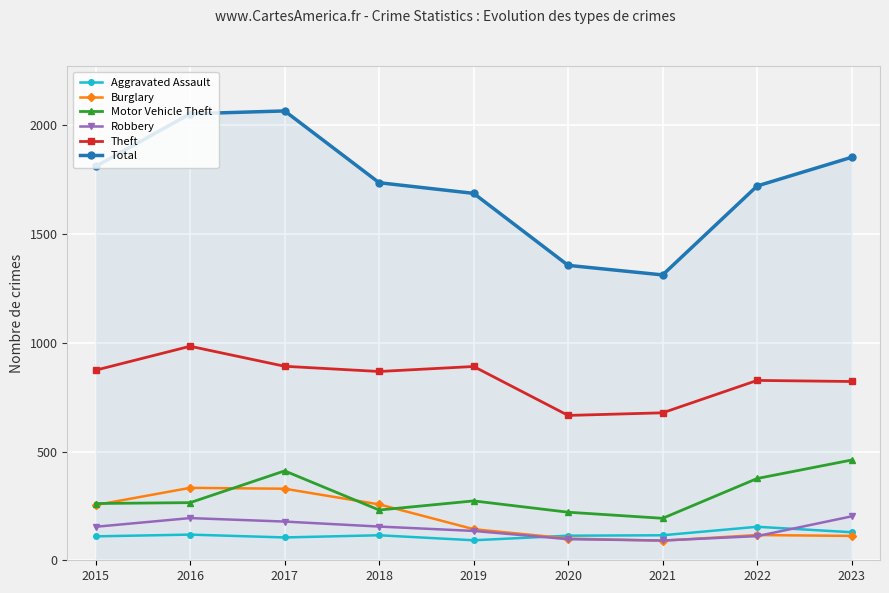

What is the difference between the Burglary values at 2021 and 2023?

22